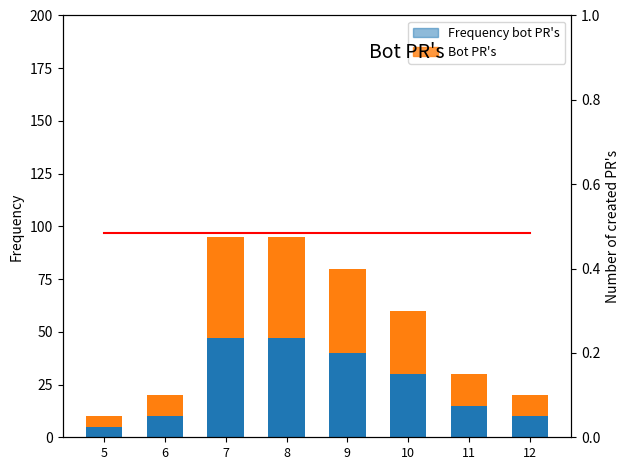

True or false: Frequency bot PR's (upper) has a value of 10 at 12.

True